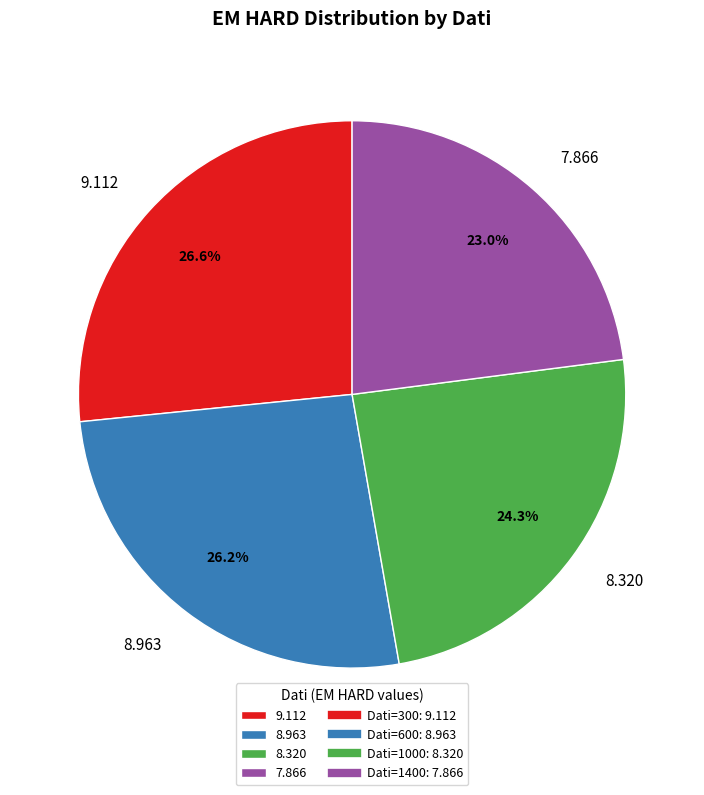

Combined, do 8.320 and 7.866 account for over 50%?

No